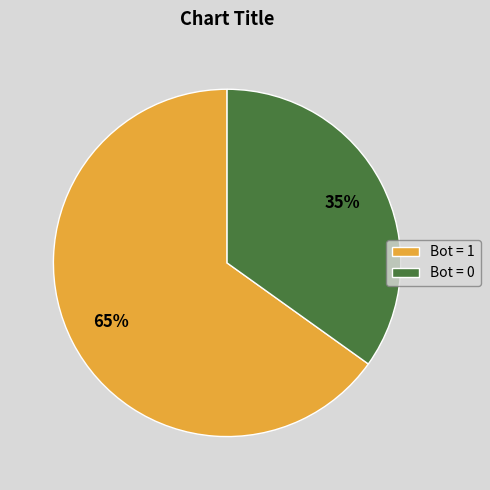

Is the sum of Bot = 1 and Bot = 0 greater than half?

Yes